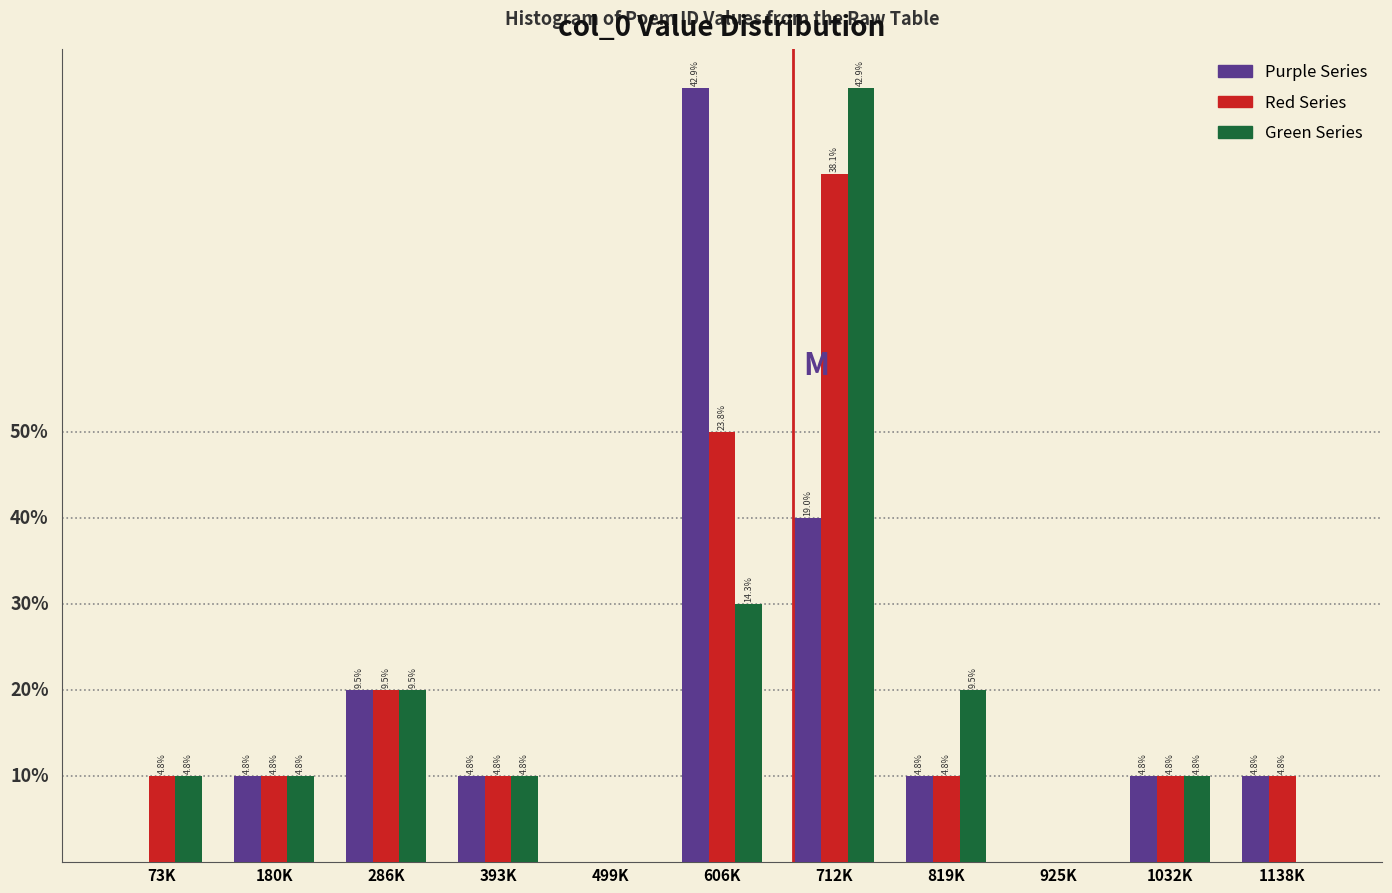

Are the bars horizontal?

No